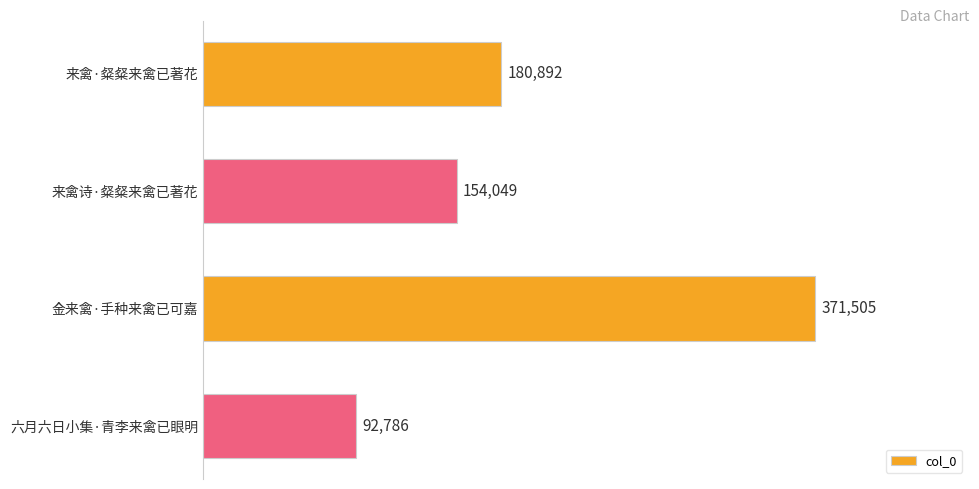

What is the maximum value shown in the chart?

371505